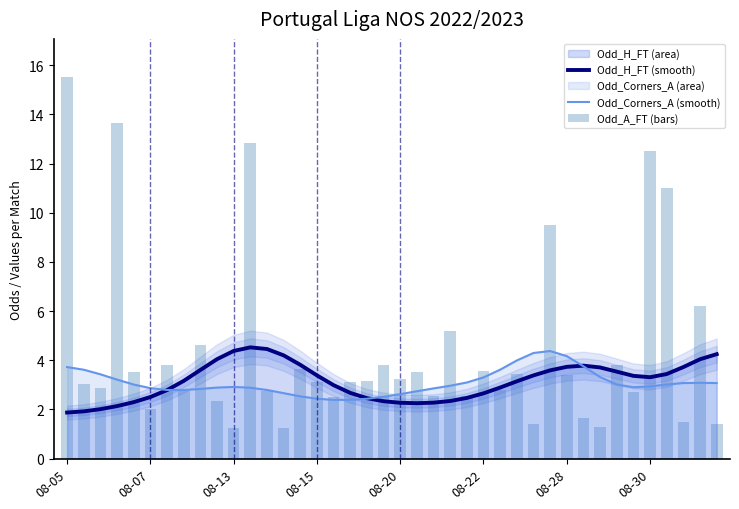

Which category has the highest value in the Odd_A_FT (bars) series?

08-05